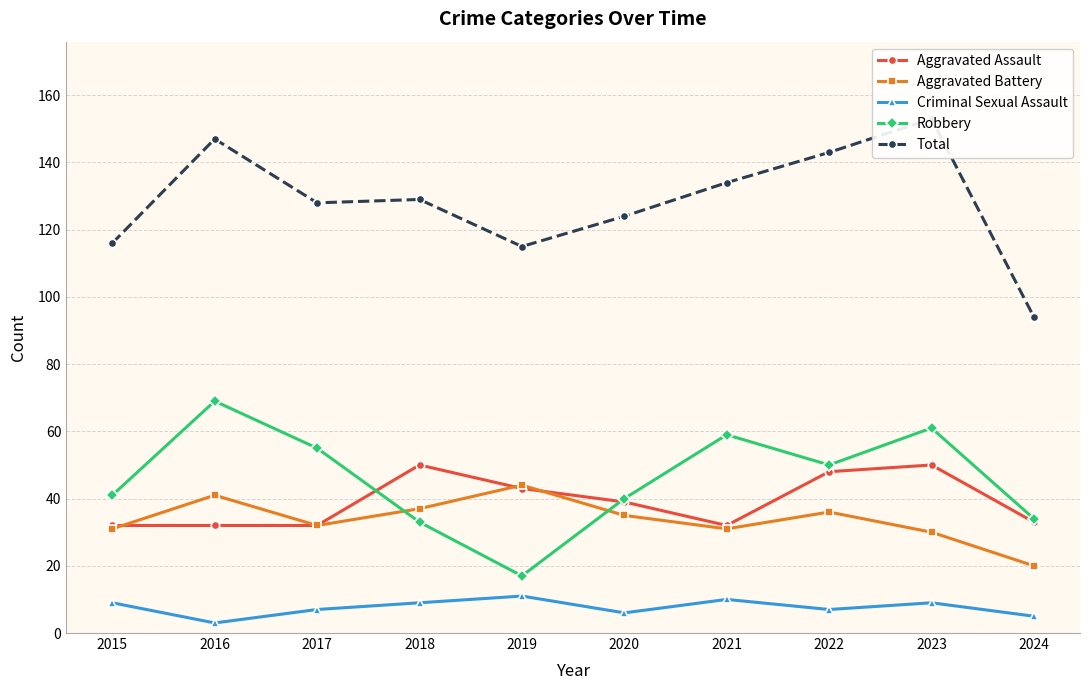

What is the minimum value shown in the chart?

3